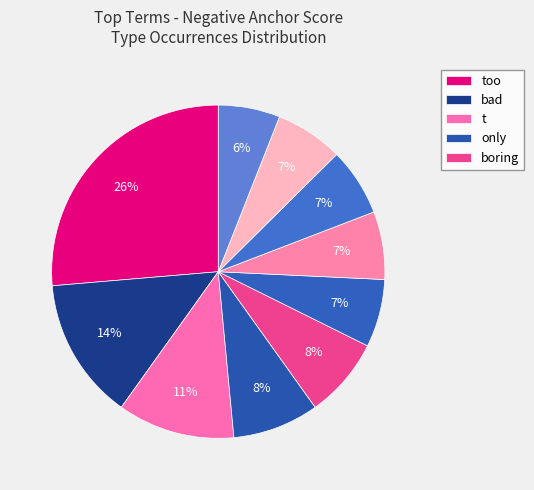

How many segments does this pie chart have?

10